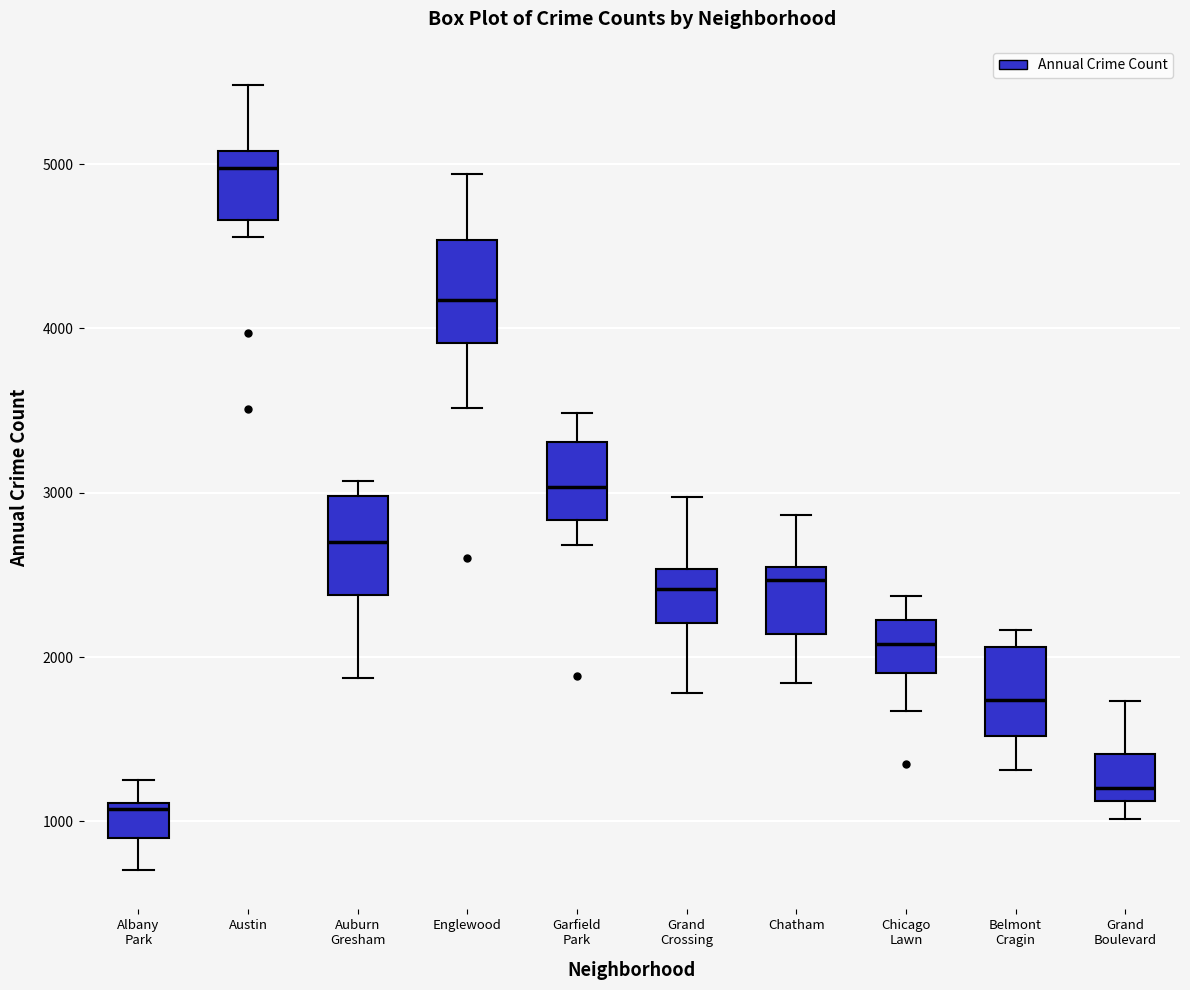

Reading left to right, read every box against the y-axis: the position of its median line, the range the box covers, and the ends of its whiskers. The values are not printed on the chart, so give them approximately, as read against the axis.

Albany Park: median 1100 (just below the box's upper edge), box 900 to 1100, whiskers 700 to 1300
Austin: median 5000, box 4700 to 5100, whiskers 4600 to 5500
Auburn Gresham: median 2700, box 2400 to 3000, whiskers 1900 to 3100
Englewood: median 4200, box 3900 to 4500, whiskers 3500 to 4900
Garfield Park: median 3000, box 2800 to 3300, whiskers 2700 to 3500
Grand Crossing: median 2400, box 2200 to 2500, whiskers 1800 to 3000
Chatham: median 2500 (just below the box's upper edge), box 2100 to 2500, whiskers 1800 to 2900
Chicago Lawn: median 2100, box 1900 to 2200, whiskers 1700 to 2400
Belmont Cragin: median 1700, box 1500 to 2100, whiskers 1300 to 2200
Grand Boulevard: median 1200, box 1100 to 1400, whiskers 1000 to 1700